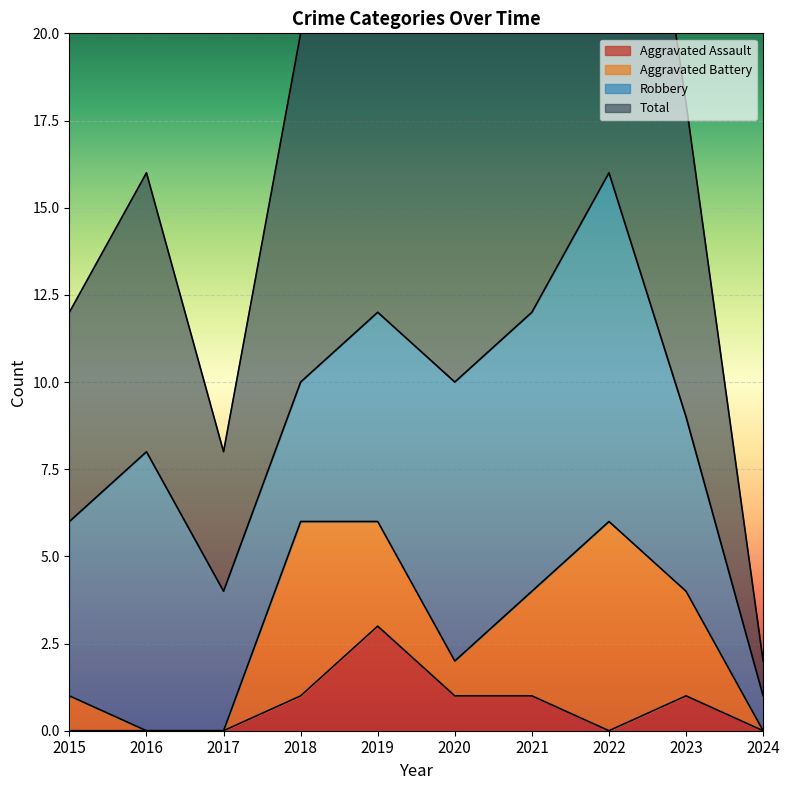

At which category does the chart reach its minimum across all series?

2015